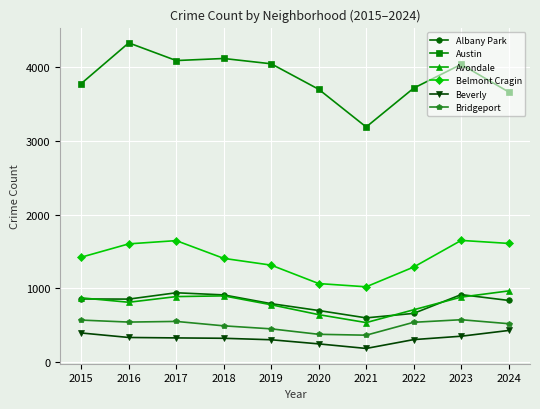

Which series has the largest range (max minus min)?

Austin